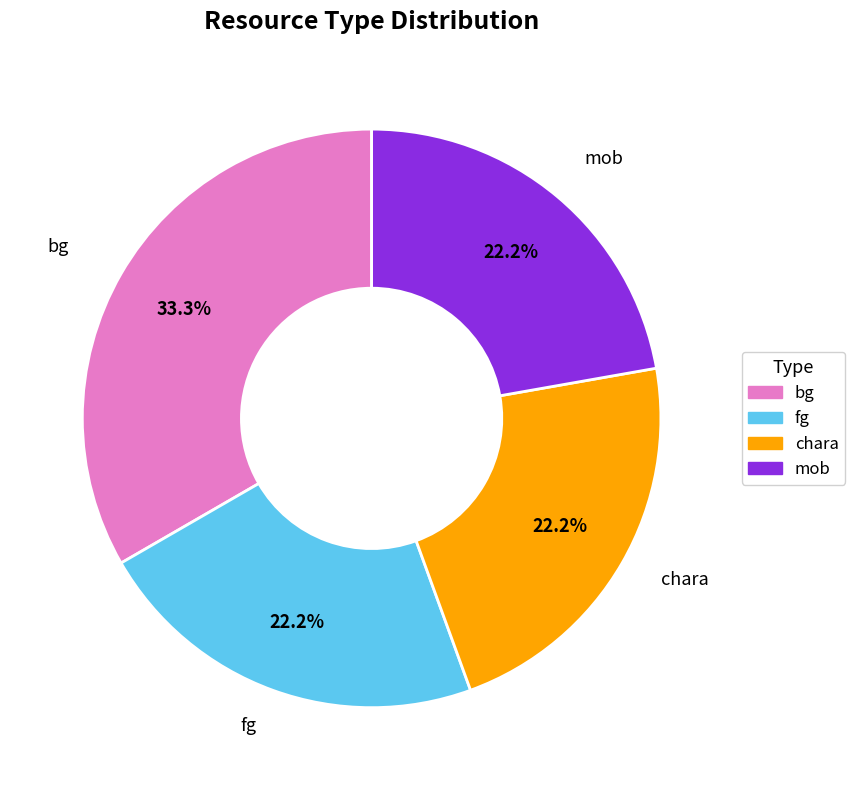

What is the largest slice in the pie chart?

bg